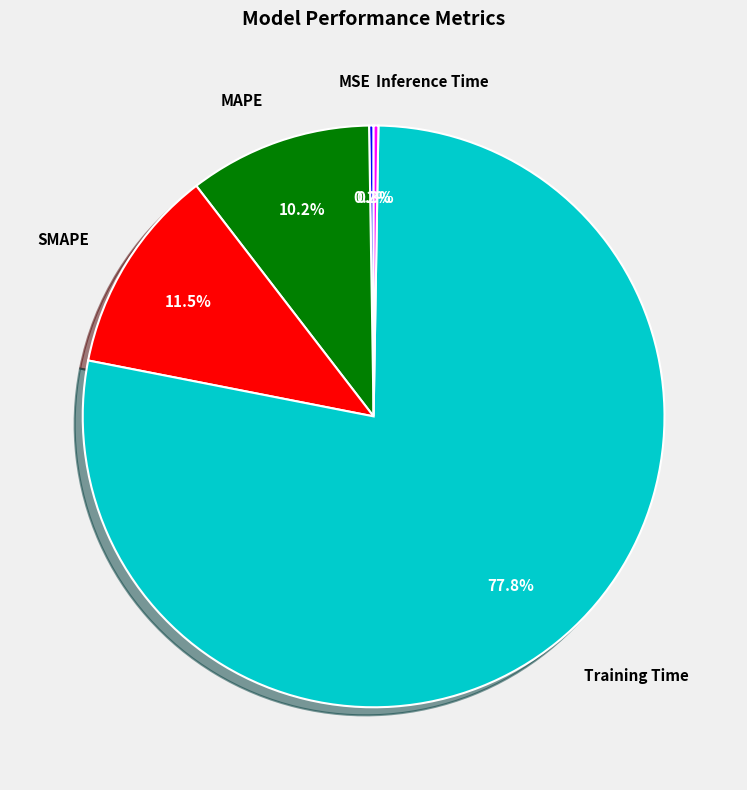

Which slice represents more than half of the pie?

Training Time